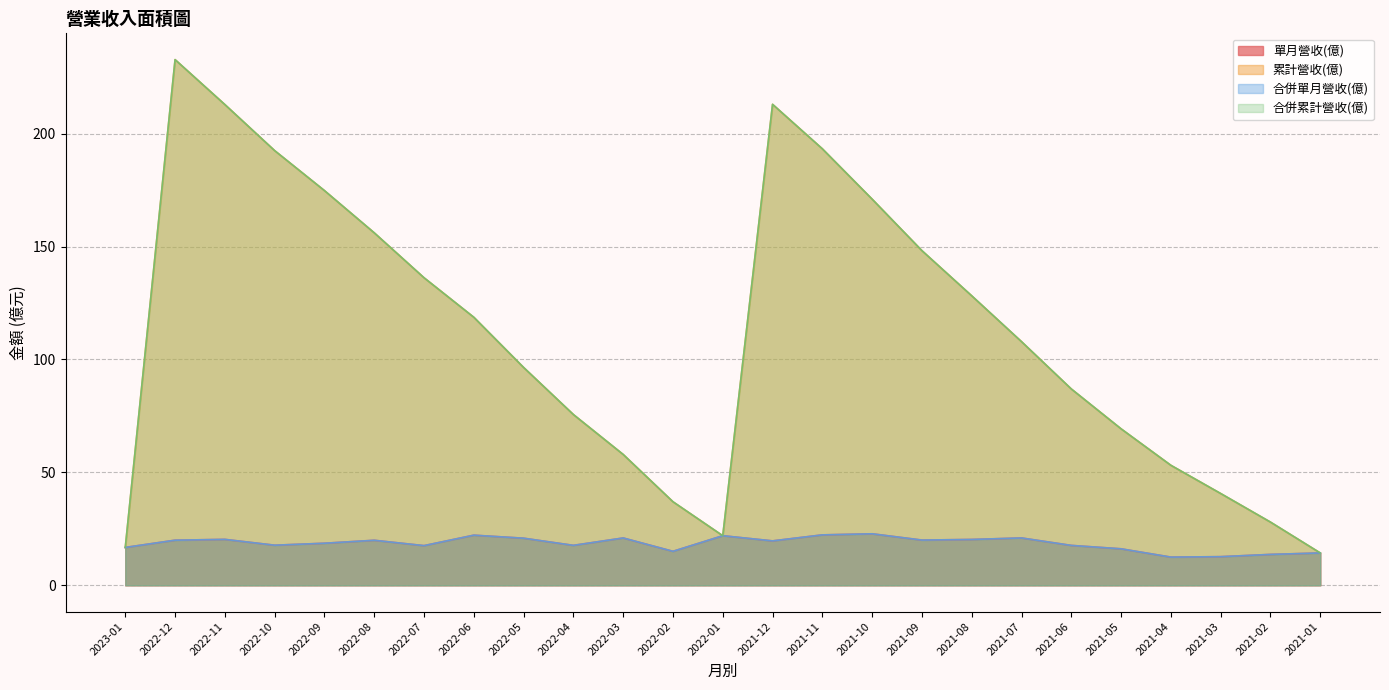

Where is the first local minimum for 單月營收(億)?

2022-10